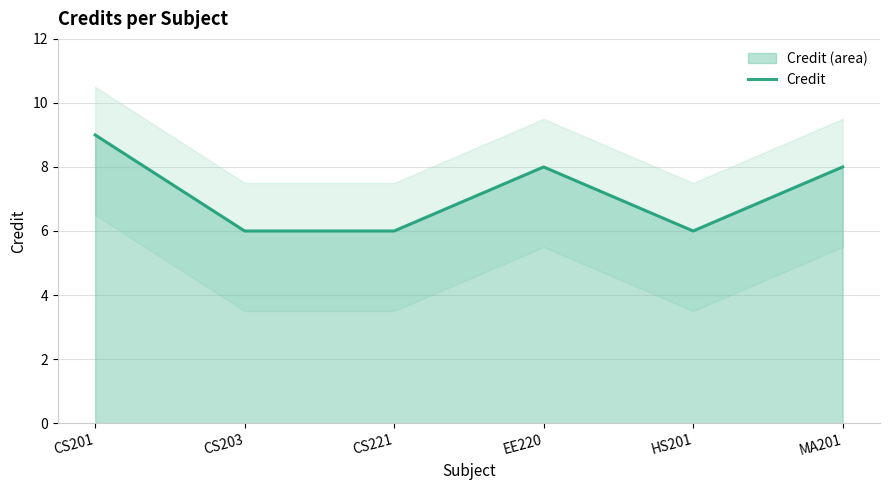

What is the value of the 4th point from the left?

8